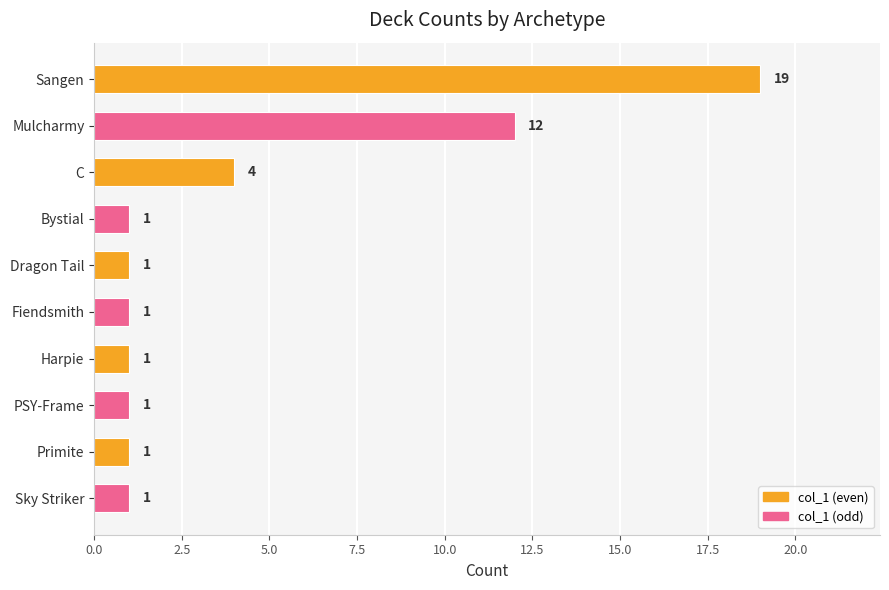

What is the minimum value shown in the chart?

1